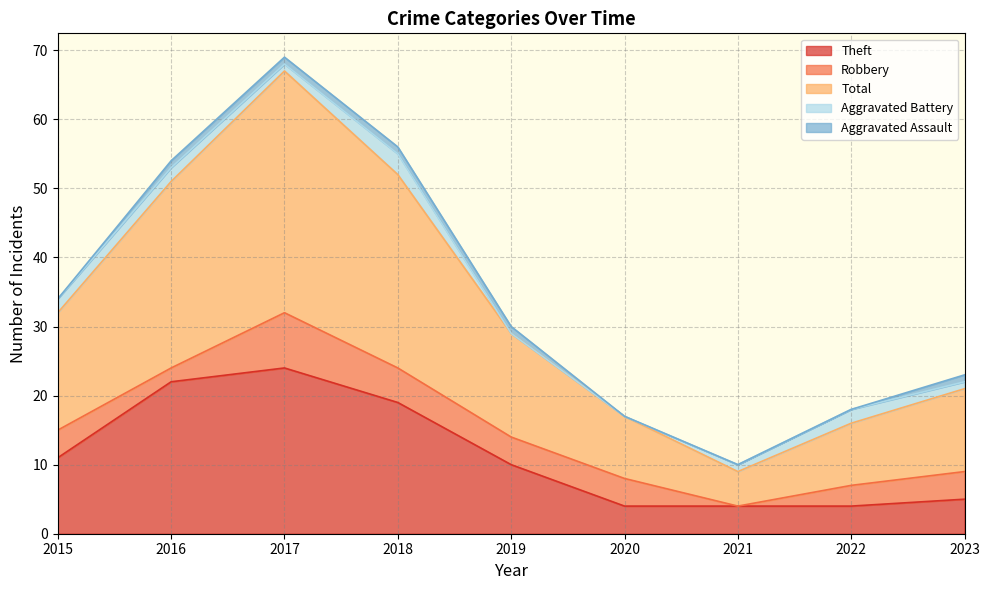

The value of Aggravated Assault at 2015 is -1. True or false?

False